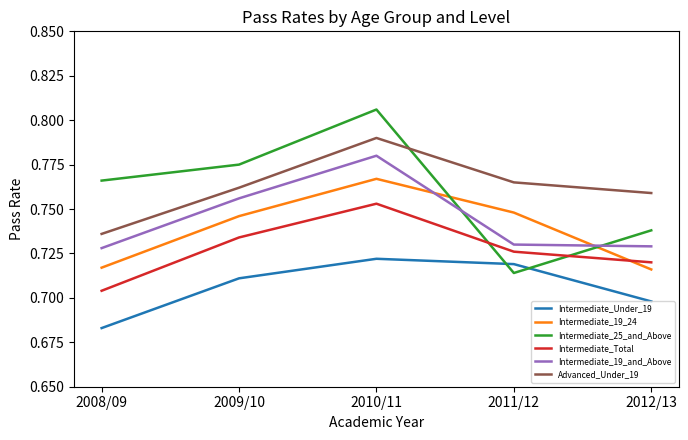

True or false: Intermediate_Total and Advanced_Under_19 cross at least once.

False